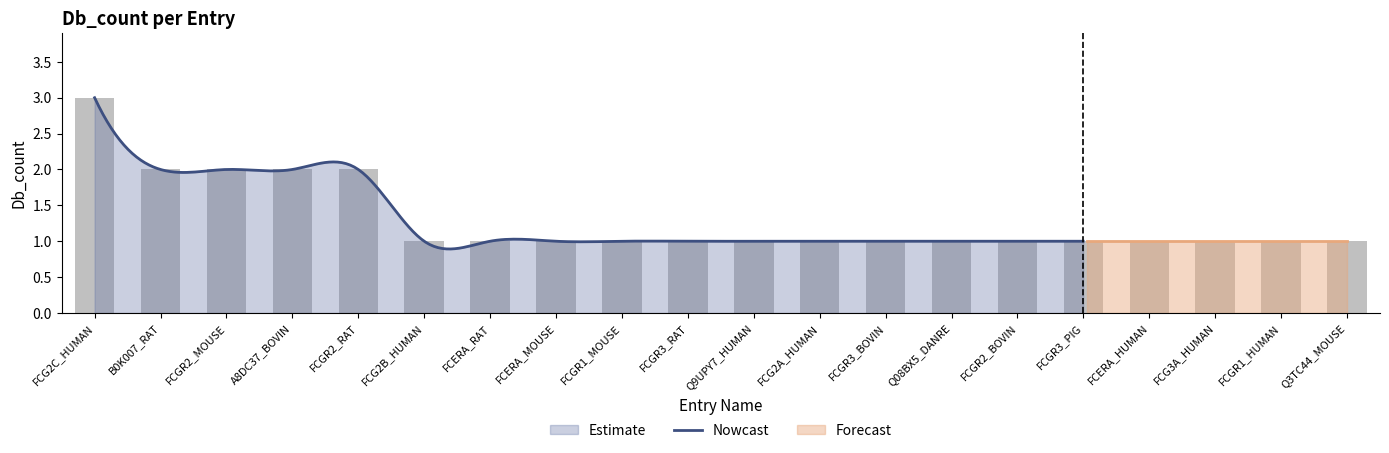

What is the greatest value displayed?

3